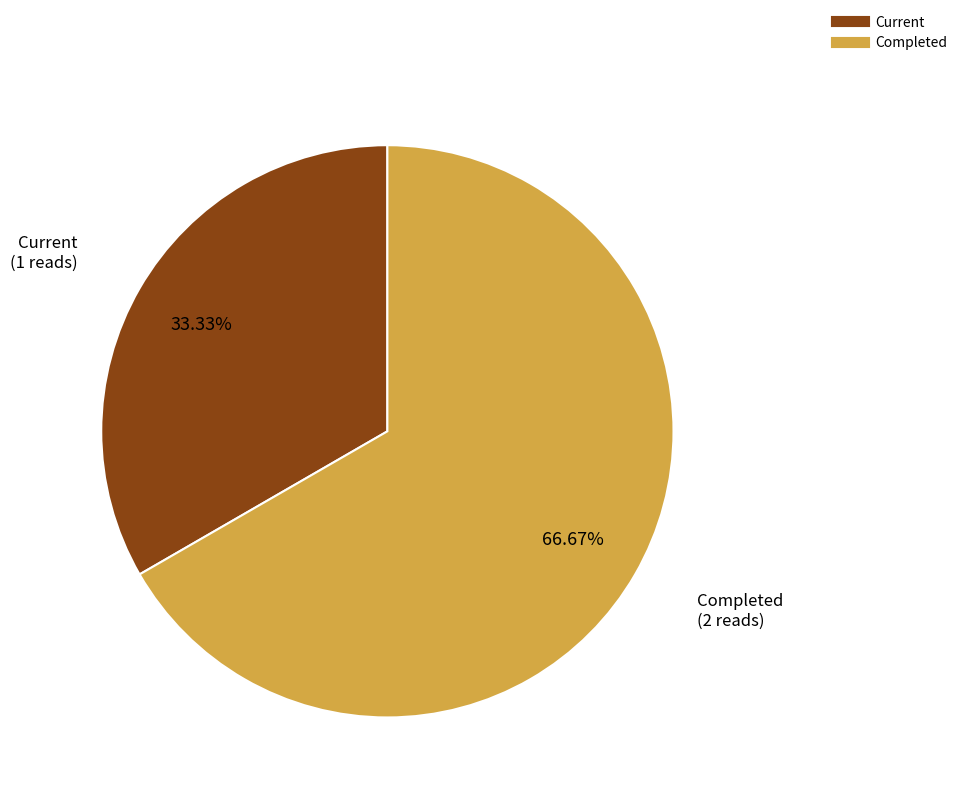

What is the total percentage of Current and Completed?

100.0%